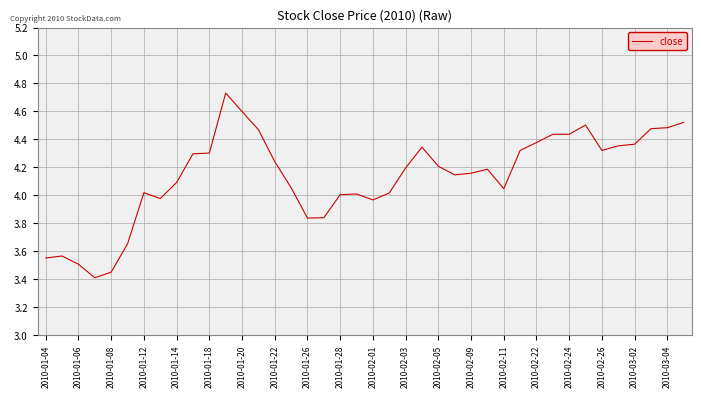

What is the difference between the maximum and minimum values?

1.3